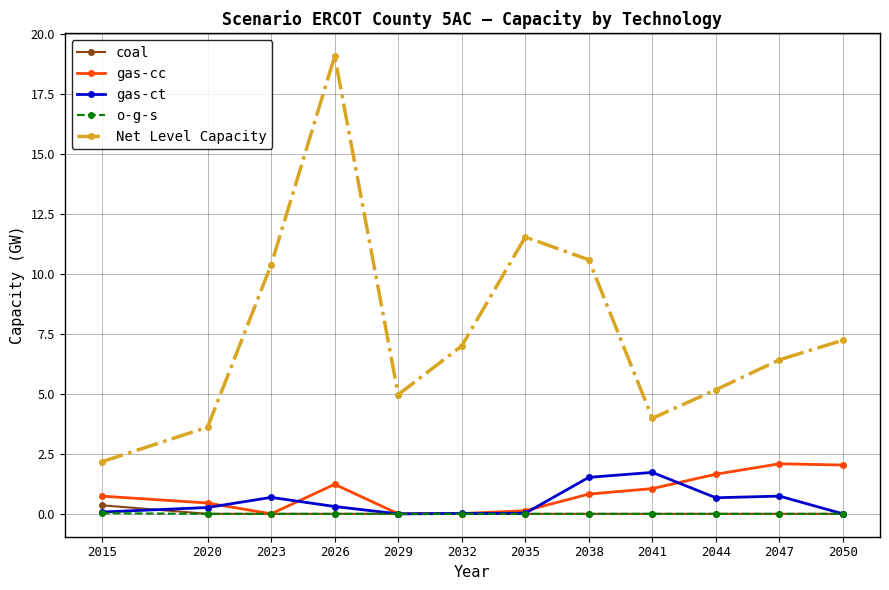

The value of Net Level Capacity at 2050 is 4.5. True or false?

False